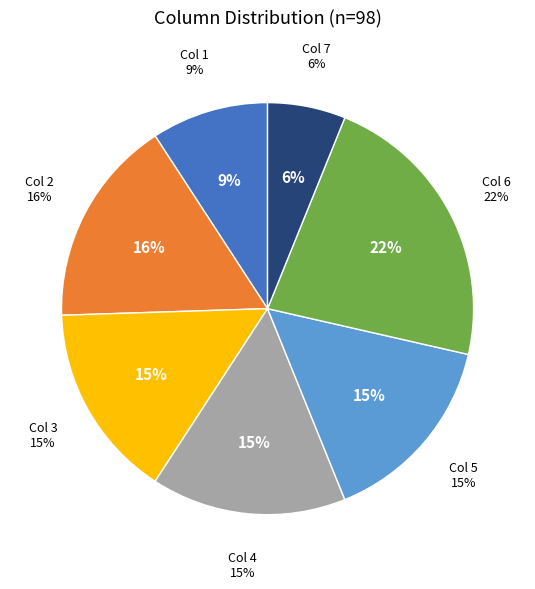

Which slice is the largest?

6